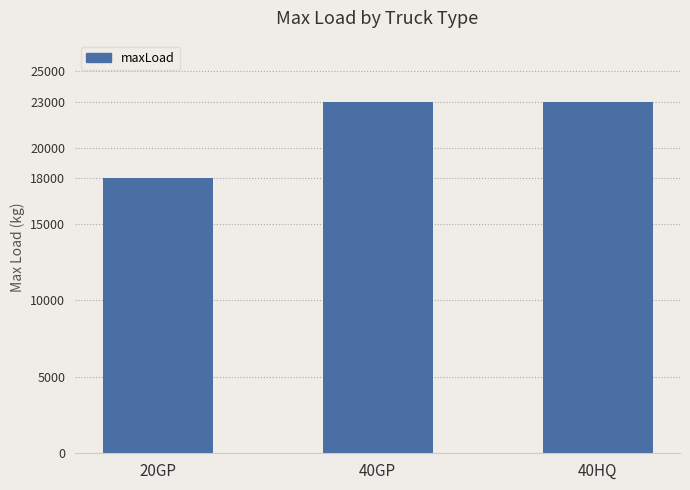

What is the change in value from 20GP to 40HQ?

+5000